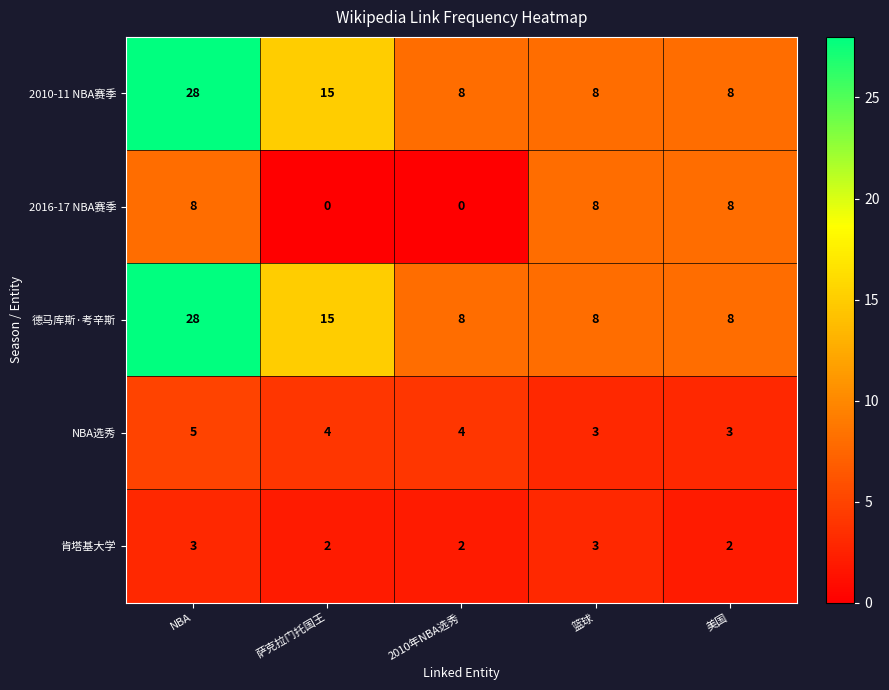

Which category has the highest value across all series?

NBA